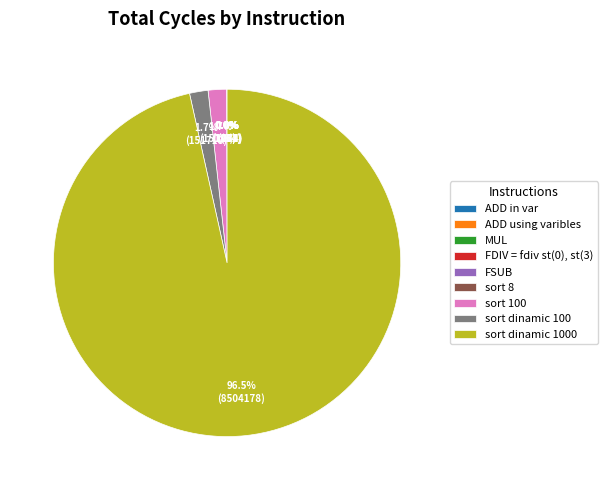

Which slice is the largest?

sort dinamic 1000